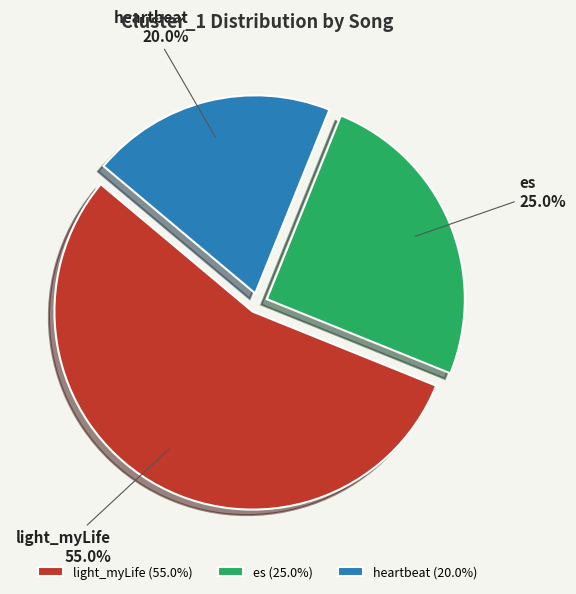

Which category has the smallest portion of the pie?

heartbeat